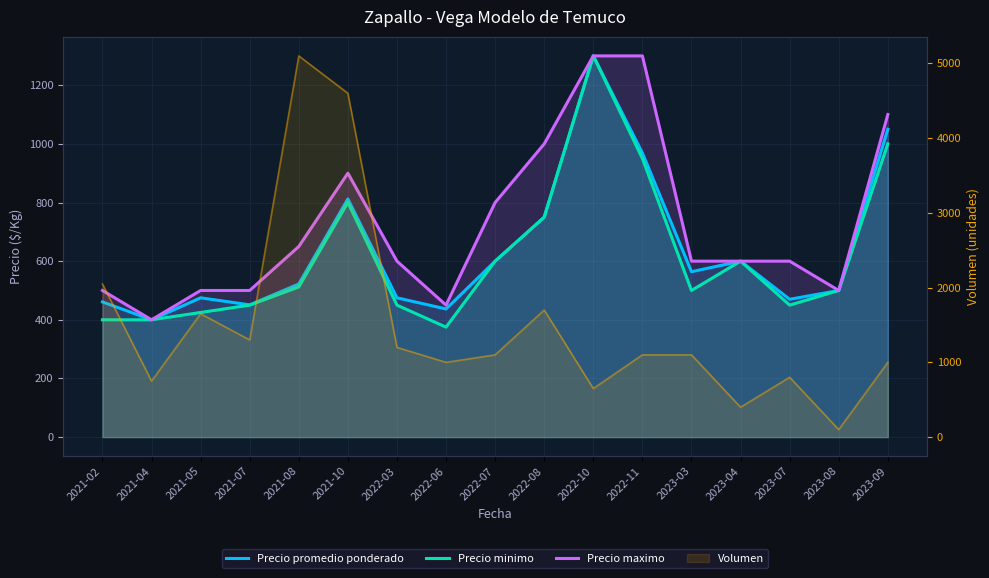

How many interior local peaks does the Precio minimo series have?

3